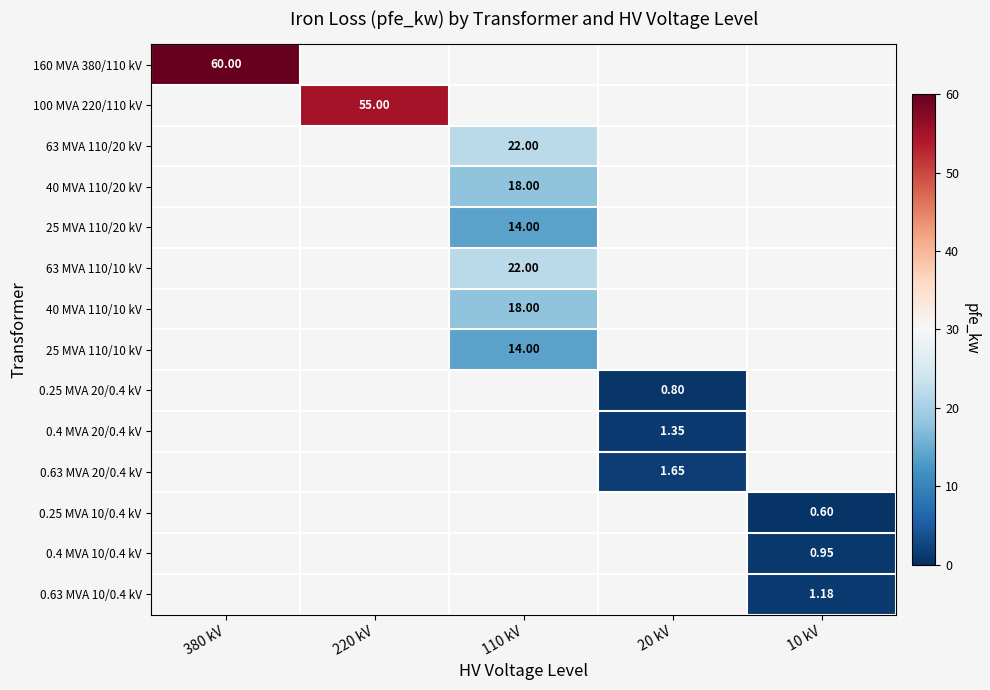

The 0.4 MVA 10/0.4 kV series shows 0.0 at 110 kV. True or false?

True